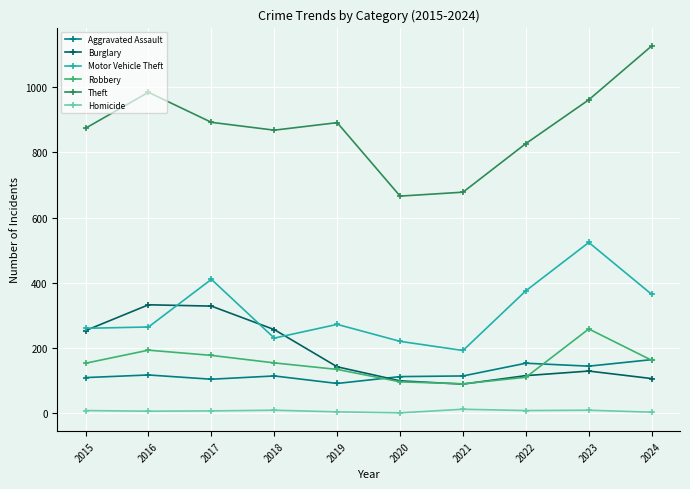

Is the value of Theft at 2019 greater than the value of Motor Vehicle Theft at 2017?

Yes